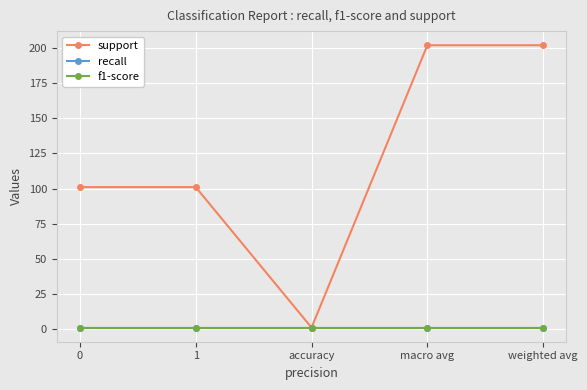

Does the chart have visible grid lines?

Yes